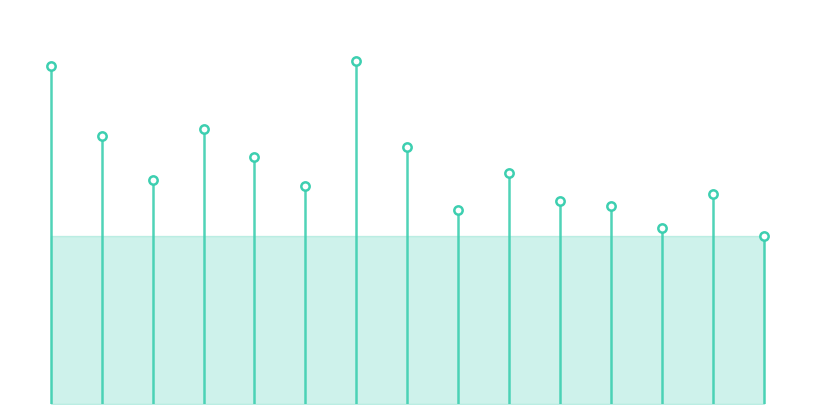

What is the greatest value displayed?

20.6